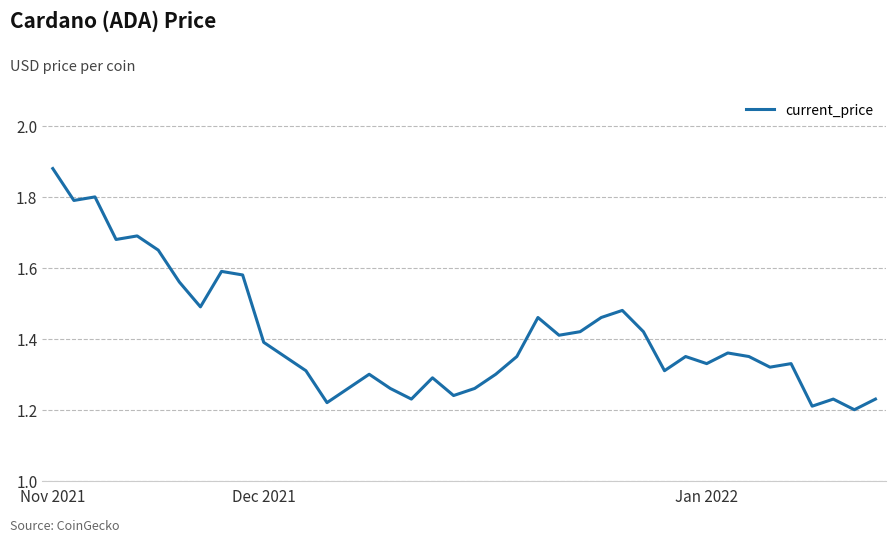

True or false: there are more than 2 points higher than both neighbors.

True